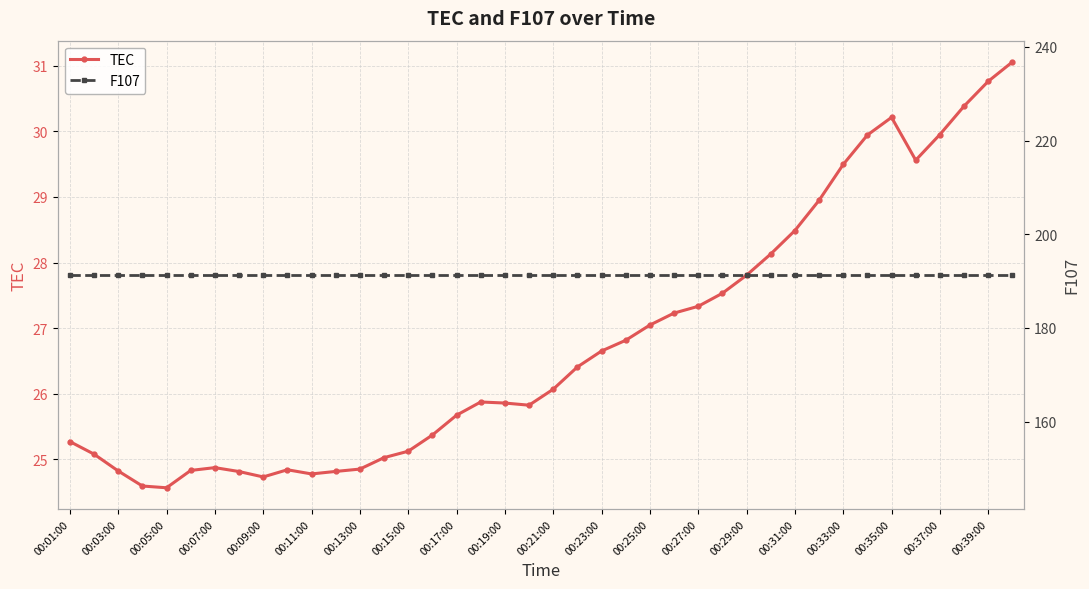

What is the maximum value for TEC?

31.1